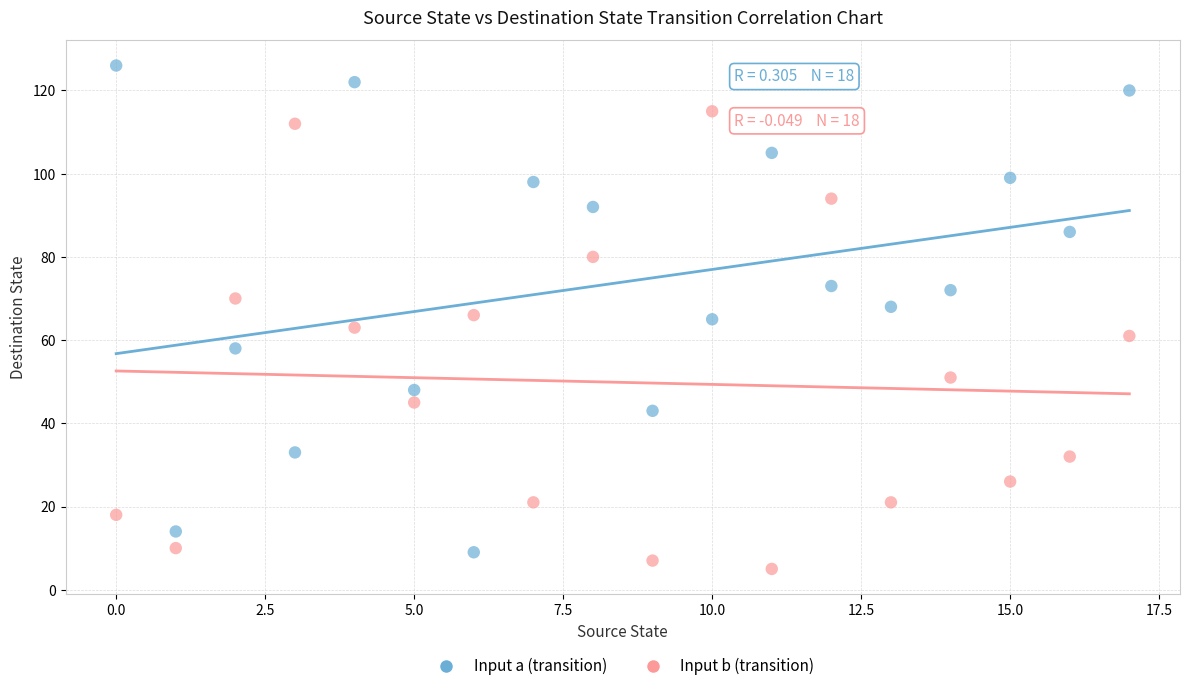

Which series contains the highest Y value?

Input a (transition)